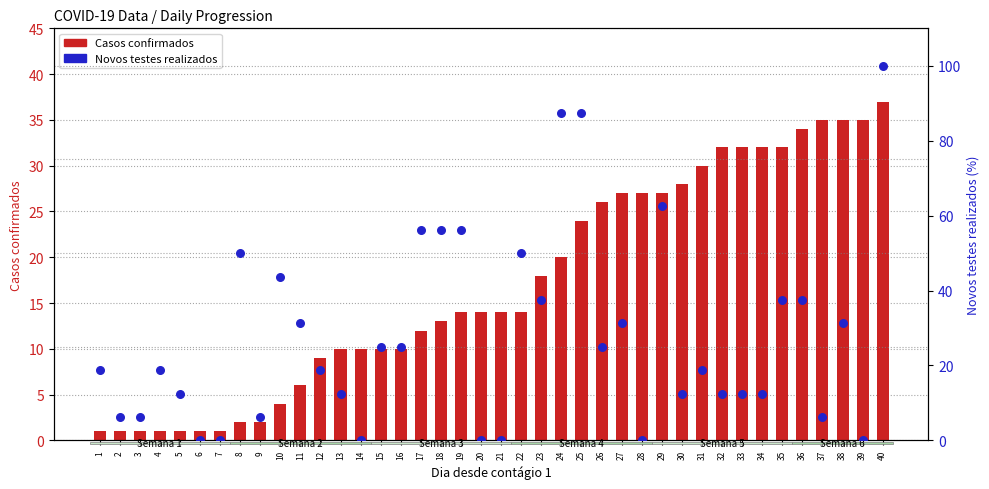

What is the total value across all series at 1?

19.8